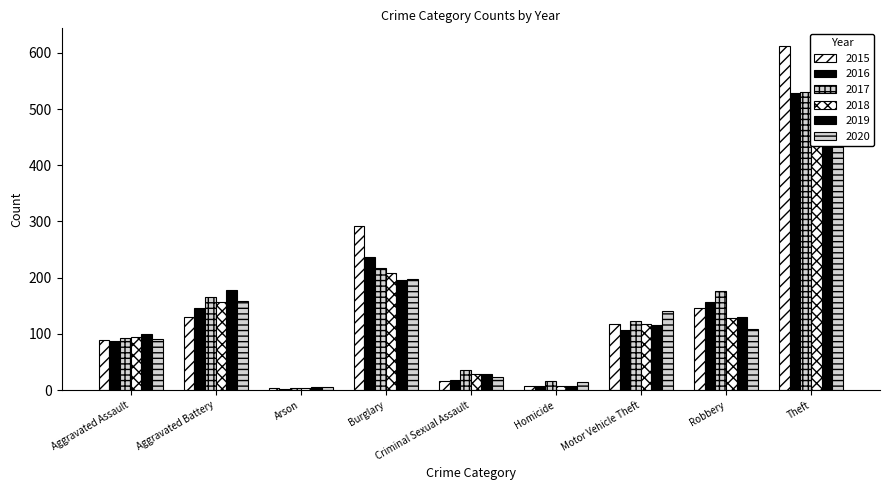

At which category does the chart reach its peak across all series?

Theft